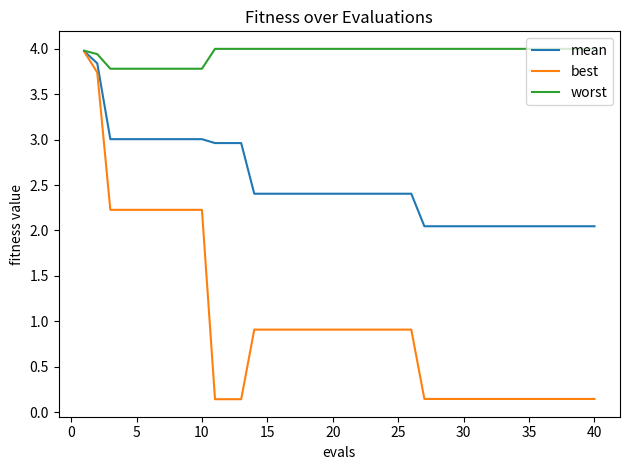

What is the highest value of the worst series?

4.0